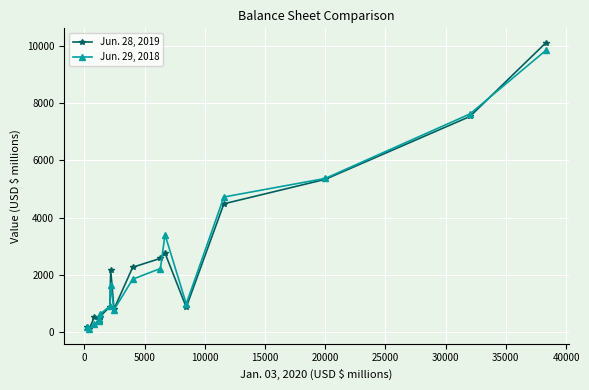

What is the lowest value of the Jun. 29, 2018 series?

103